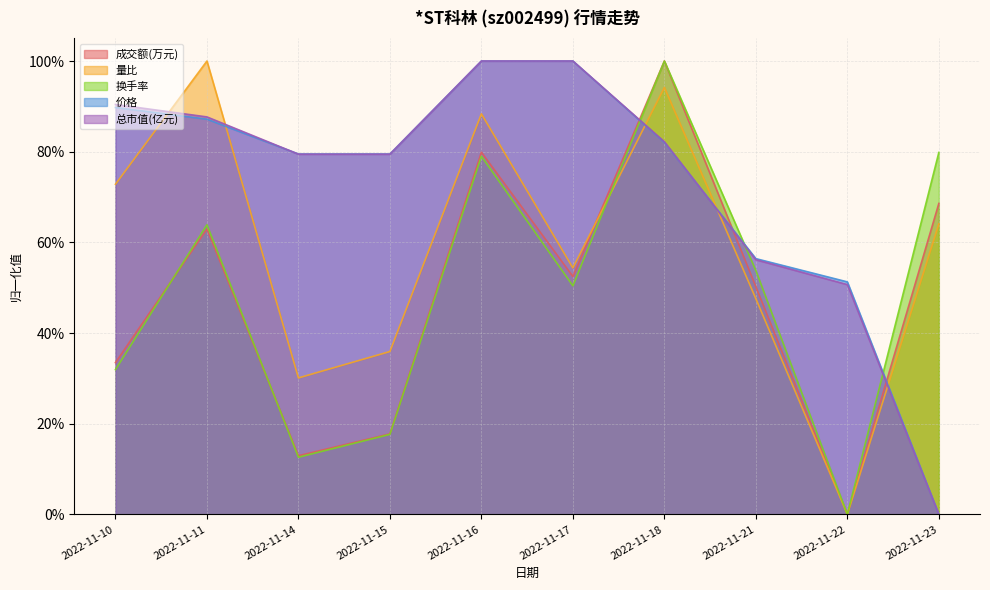

Where is the first local maximum for 成交额(万元)?

2022-11-11